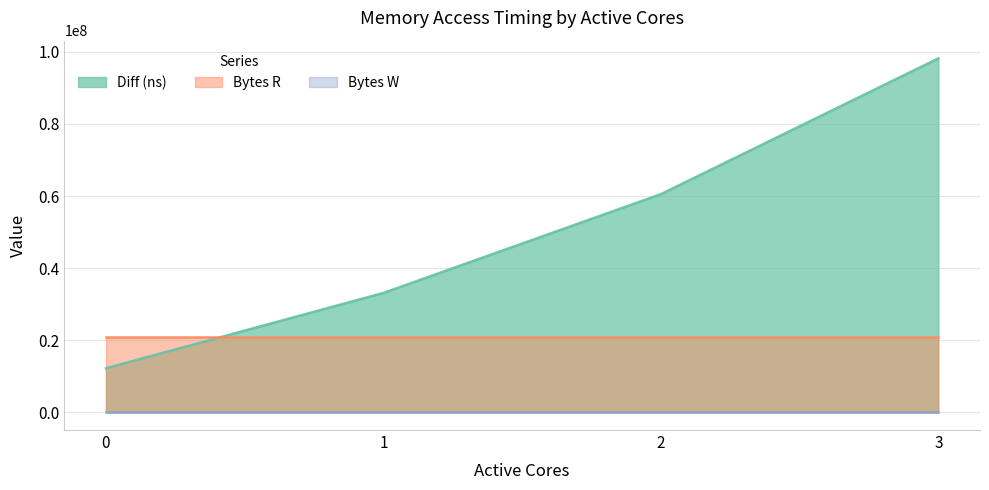

The Bytes R series shows 20971520 at 1. True or false?

True